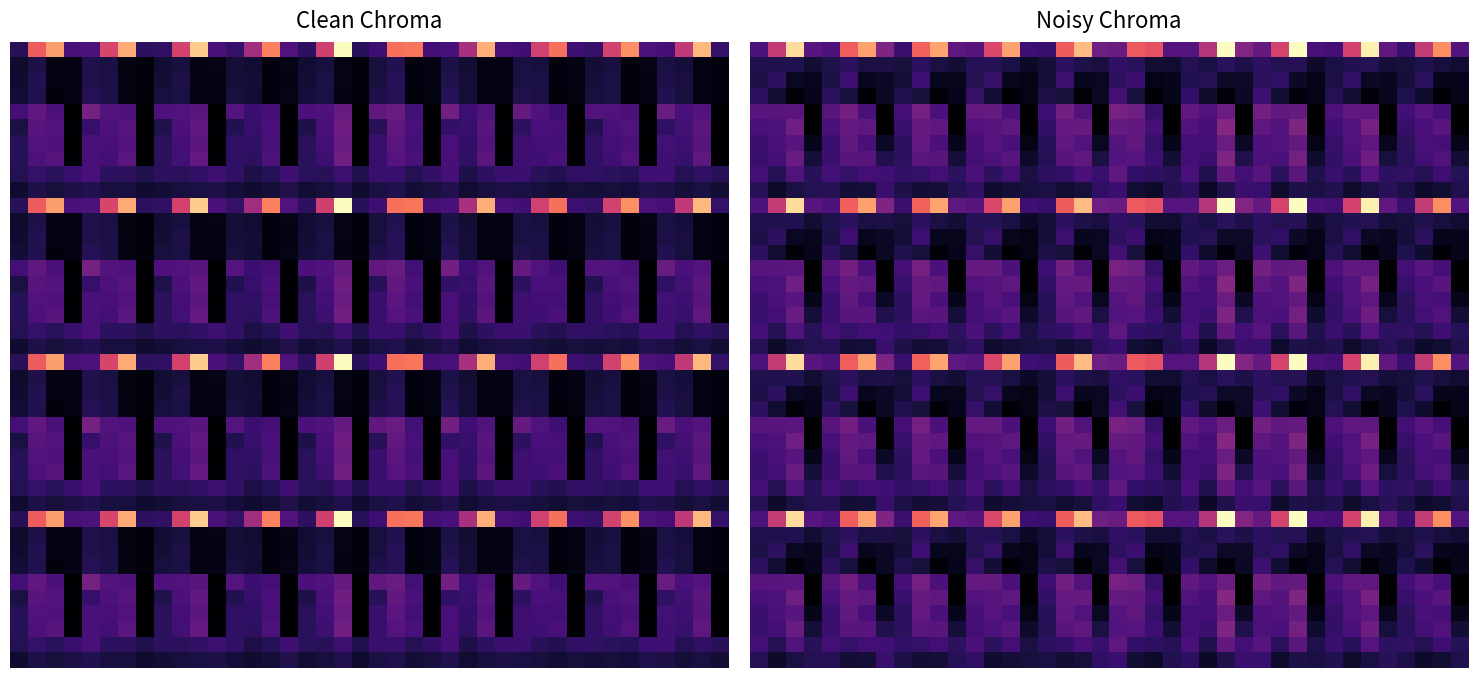

What is the total value across all series at 29?

9.2